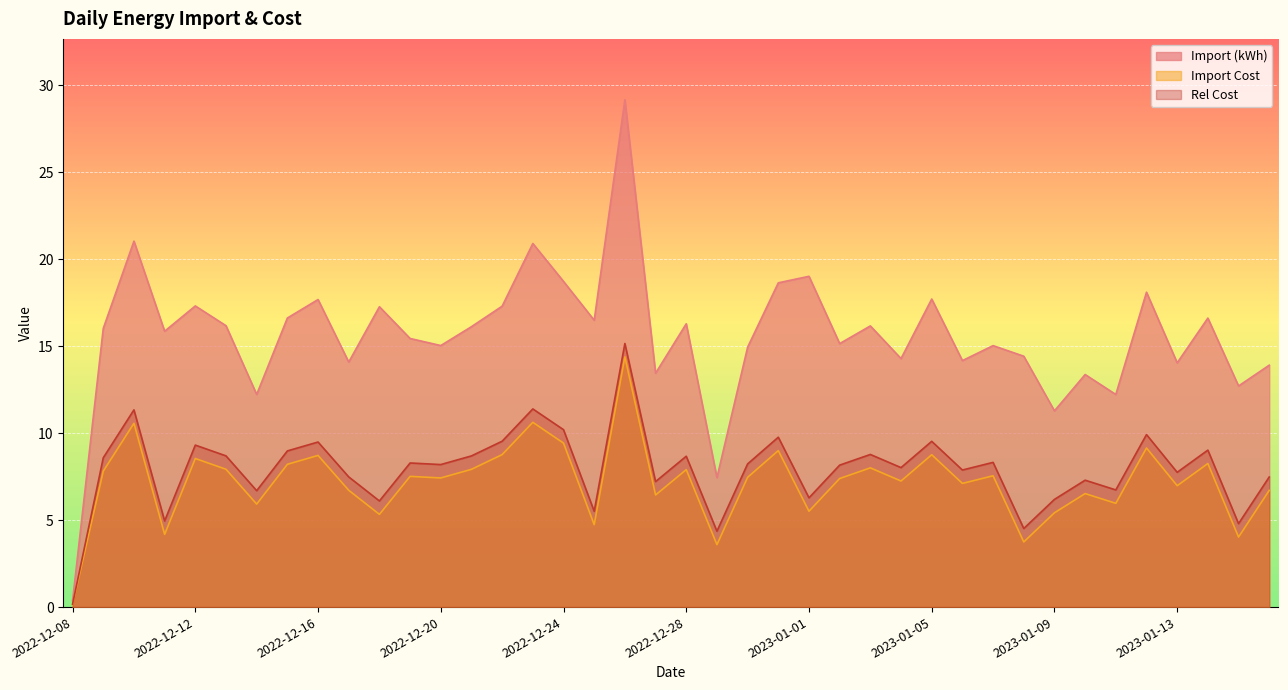

What is the total value across all series at 2023-01-16?

28.1